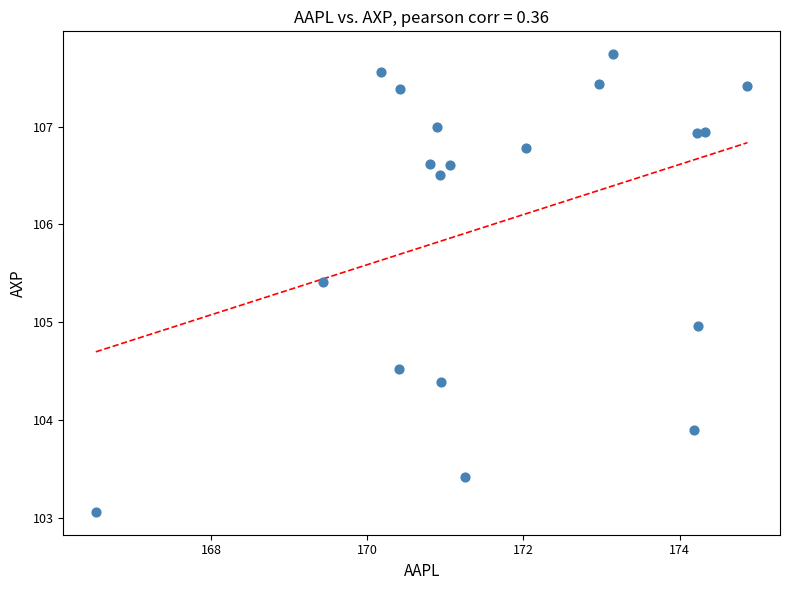

What is the range of X values (max minus min)?

8.3